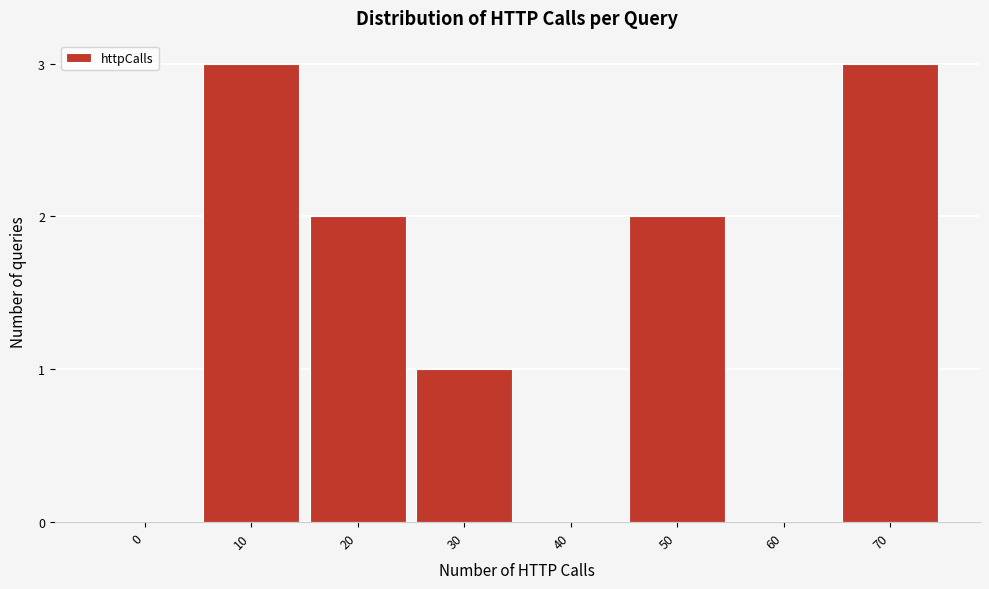

Reading left to right, what are all the values shown in this chart?

0=0	10=3	20=2	30=1	40=0	50=2	60=0	70=3